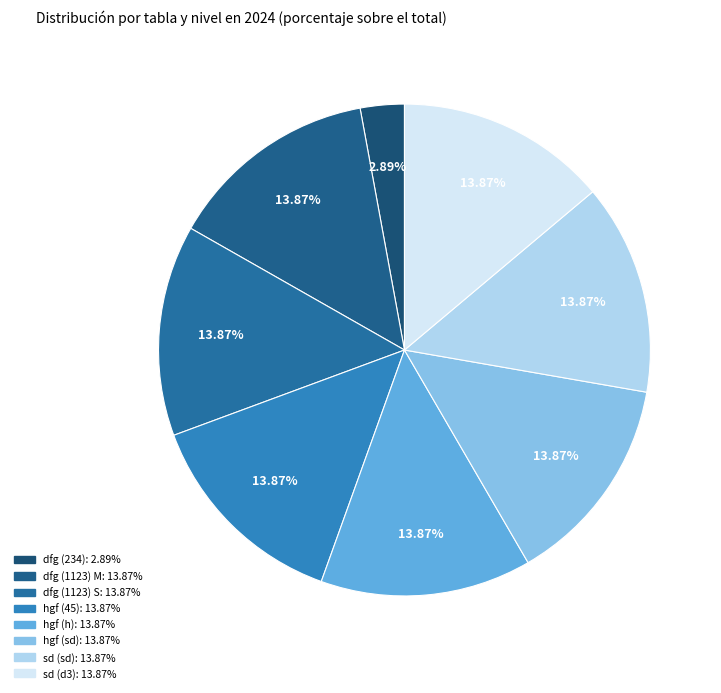

To the nearest percent, what percentage of the pie is hgf (45)?

14%